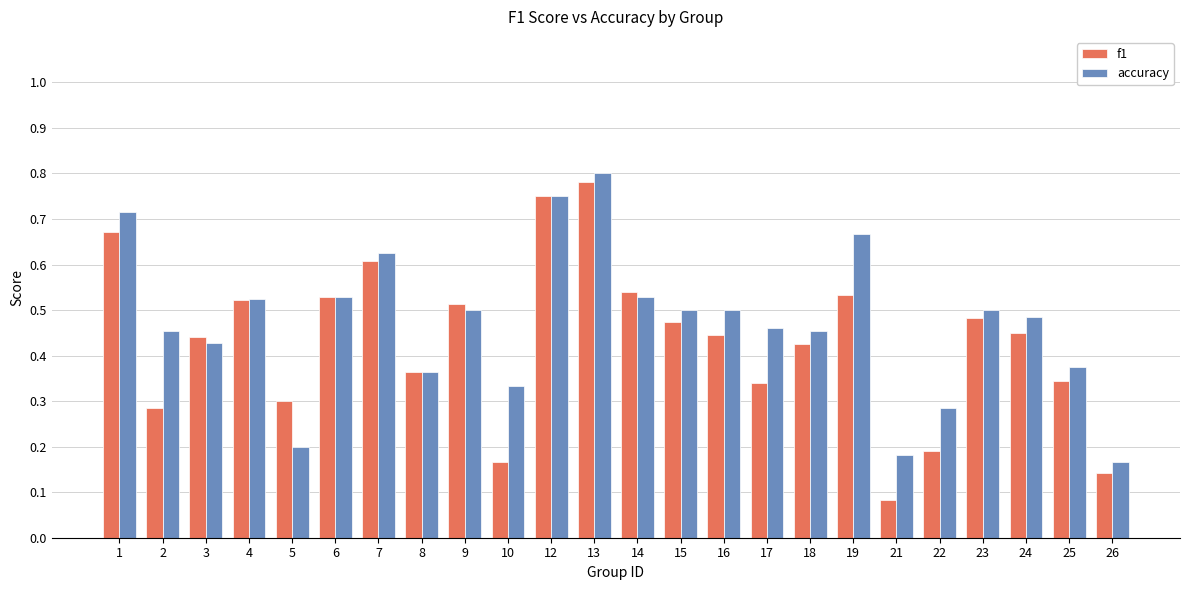

What is the sum of all f1 values?

10.4